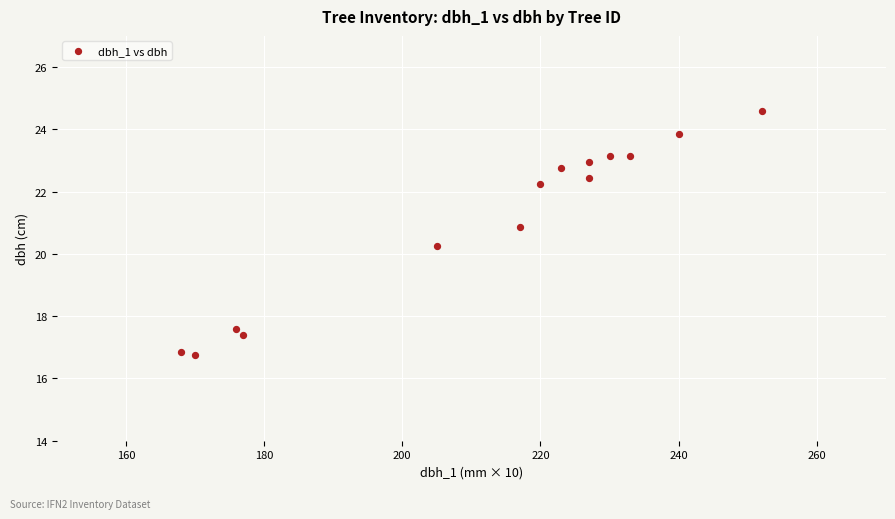

What is the range of X values (max minus min)?

84.0